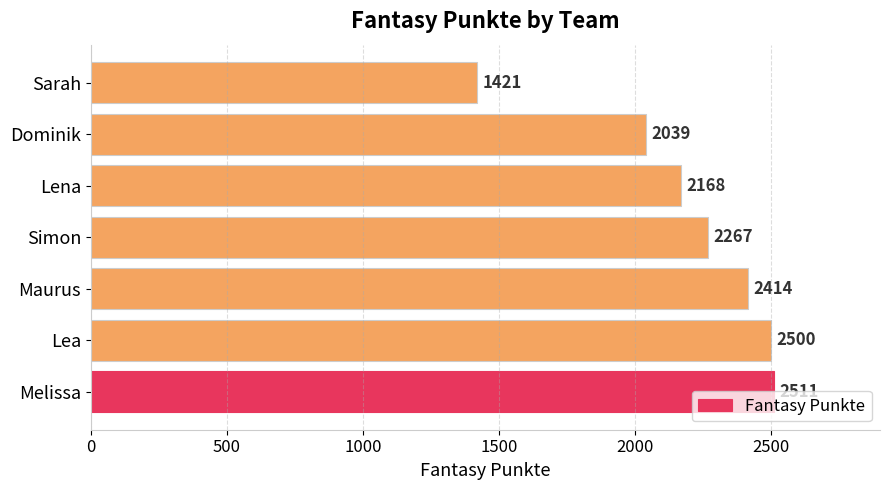

How many bars are there in total?

7